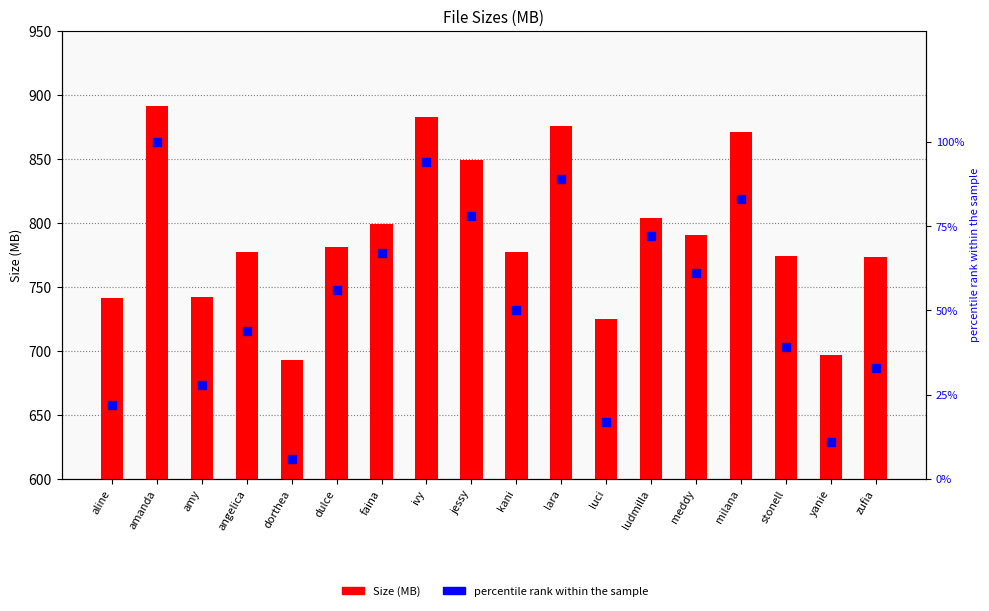

Which series reaches the minimum Y coordinate?

percentile rank within the sample